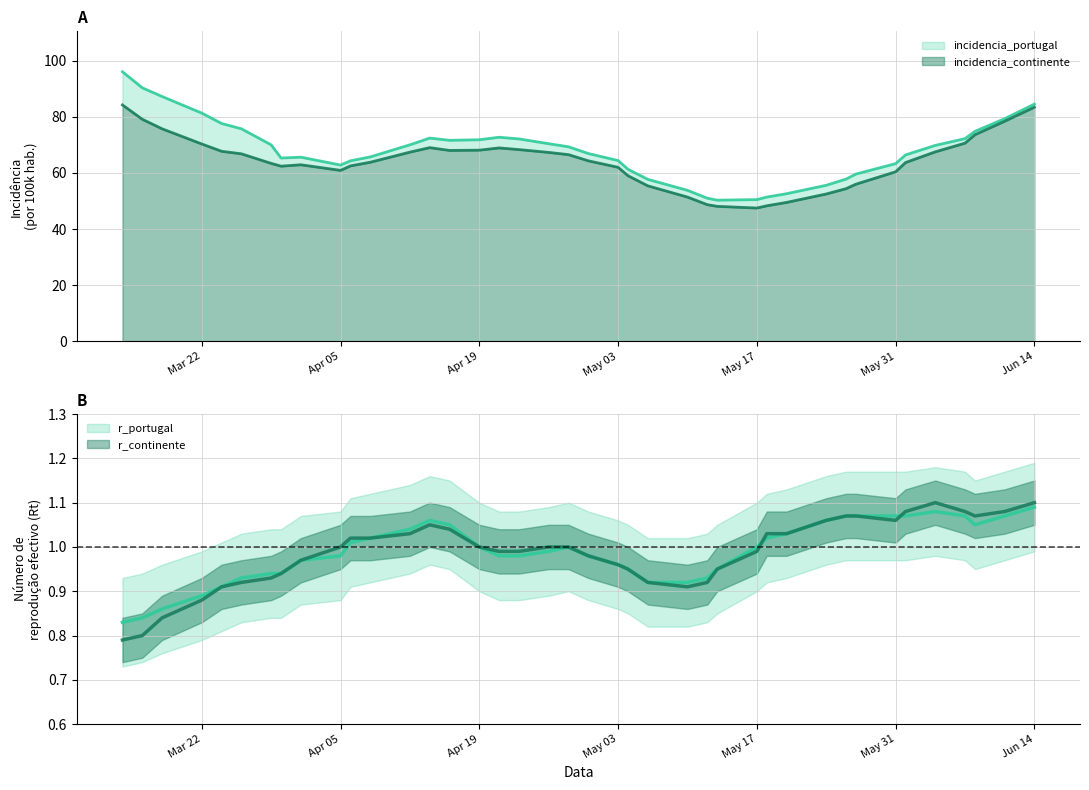

True or false: incidencia_continente and r_continente intersect in this chart.

False